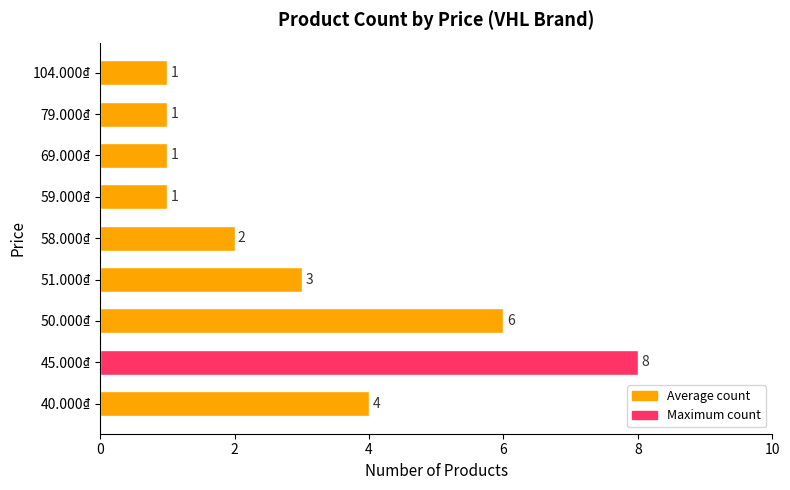

Reading bottom to top, list all the values displayed in this chart.

4	8	6	3	2	1	1	1	1